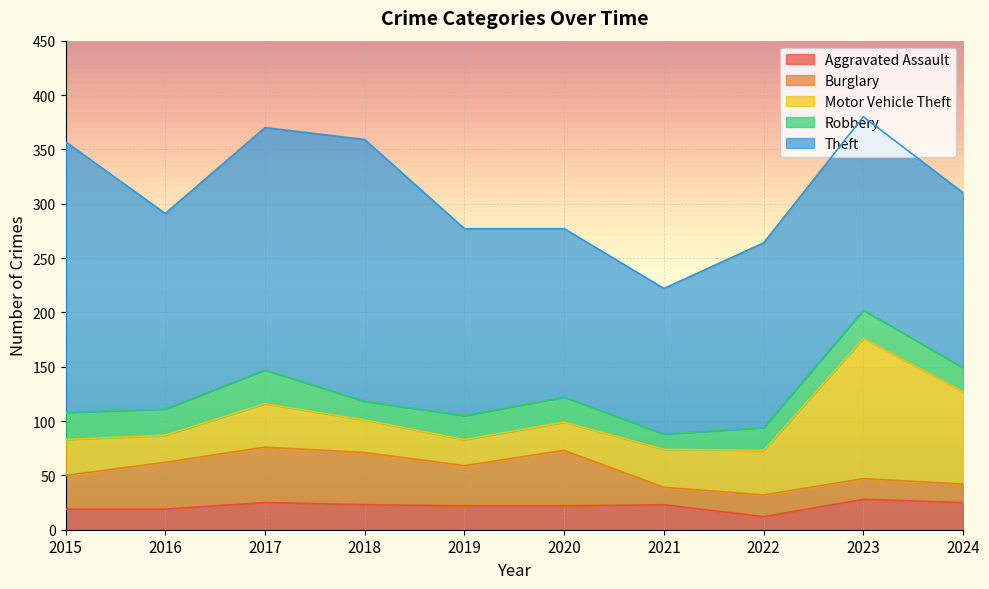

Reading right to left, what are all the values shown in this chart?

Aggravated Assault: 25	28	12	23	22	22	23	25	19	19
Burglary: 17	19	20	16	51	37	48	51	43	31
Motor Vehicle Theft: 85	129	41	35	26	24	30	40	25	33
Robbery: 22	26	21	14	23	22	17	31	24	25
Theft: 161	178	170	134	155	172	241	223	180	249